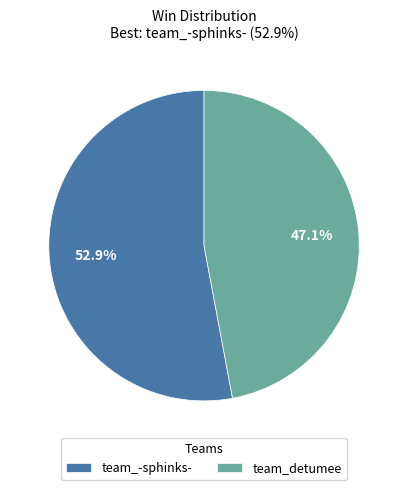

Is team_detumee the majority of the pie?

No